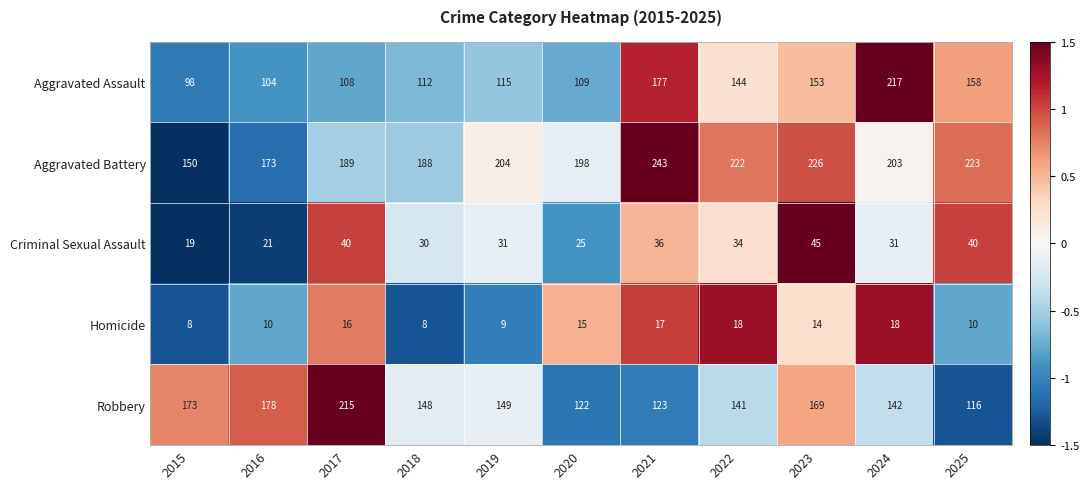

True or false: Robbery has a value of 52 at 2022.

False